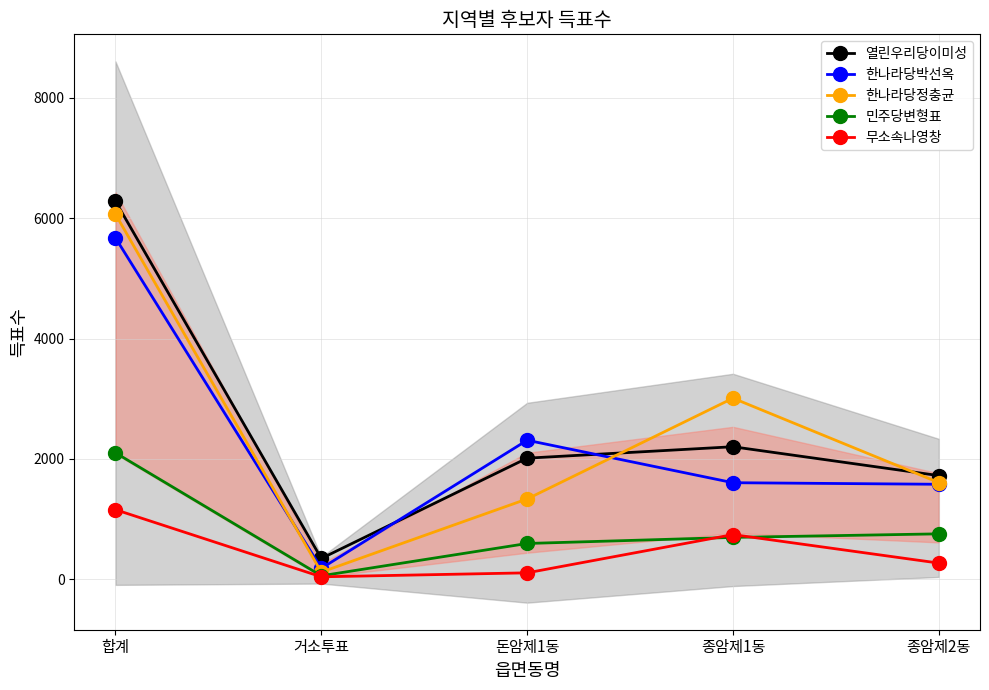

Is it true that 무소속나영창 equals 106 at 돈암제1동?

True